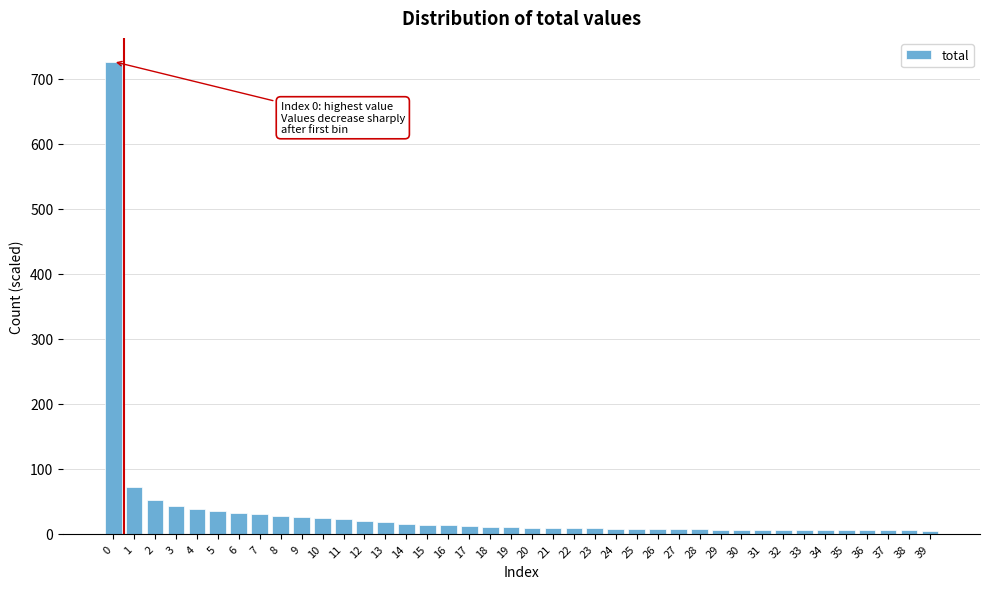

What is the value of the 2nd bar from the left?

72.1